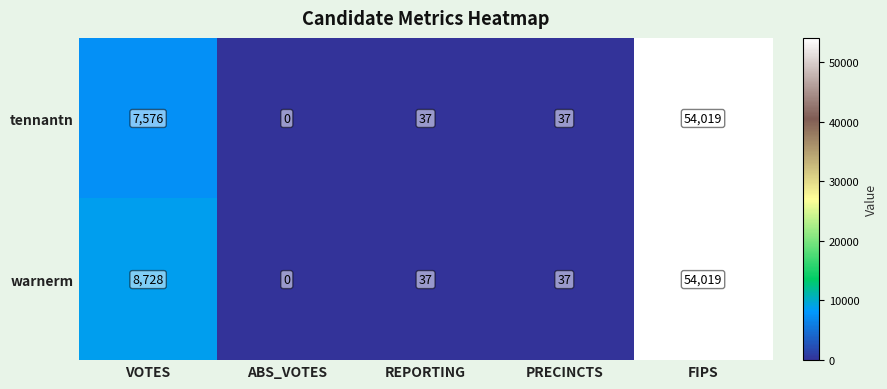

List the series in order of their overall mean, highest first.

warnerm, tennantn